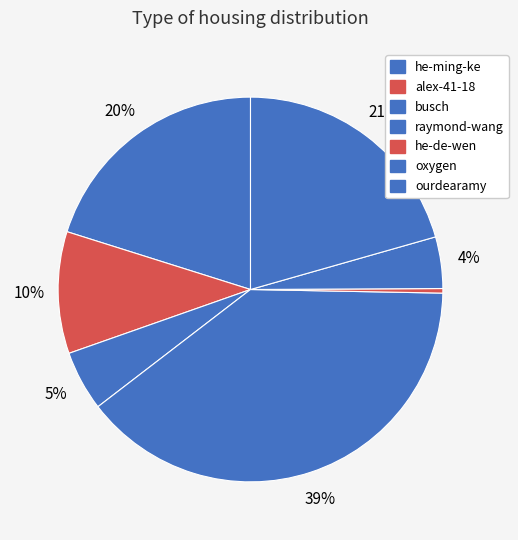

Combined, what portion of the pie is he-de-wen and ourdearamy?

21.0%